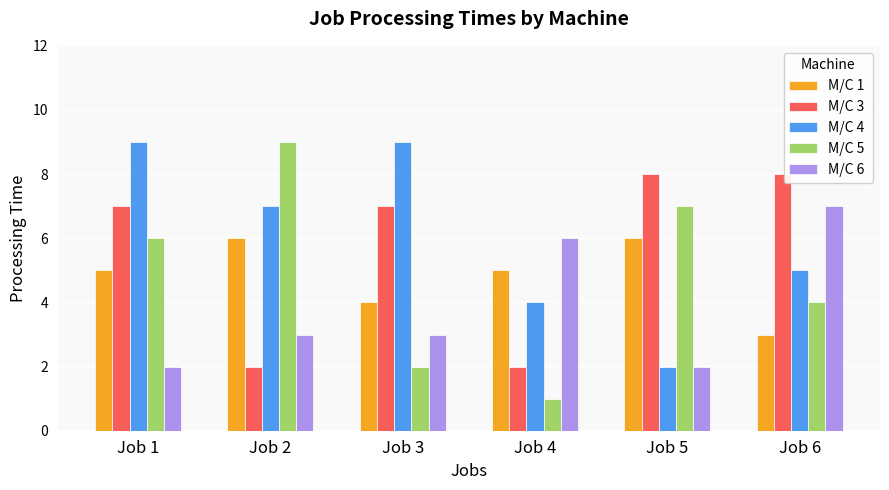

Which label corresponds to the smallest value in the chart?

Job 4